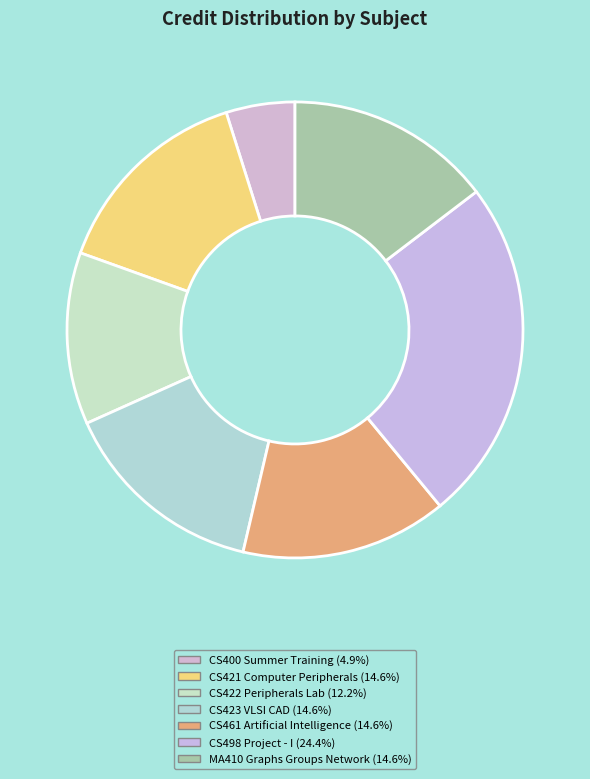

How many slices are in this pie chart?

7